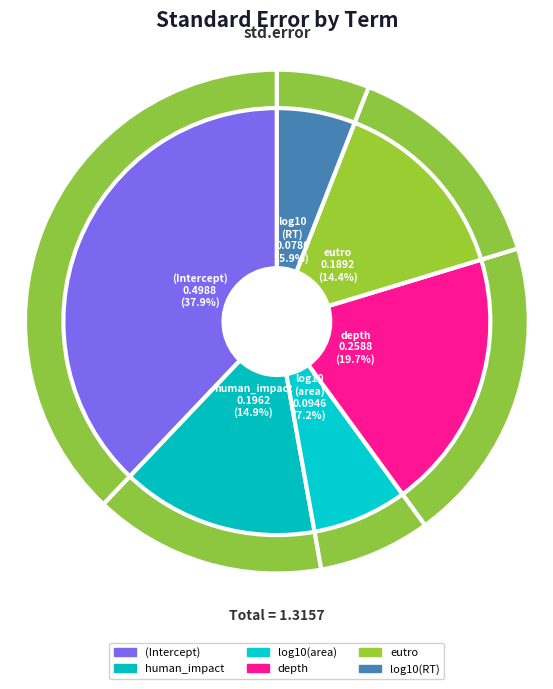

Is it true that depth is 12% of the pie?

False